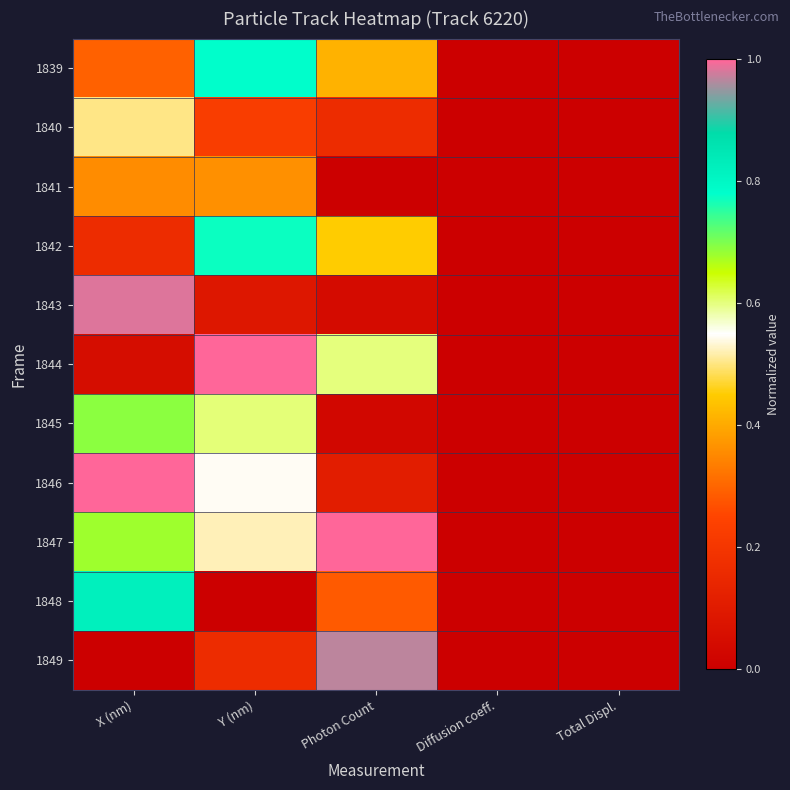

Which series has the largest total across all categories?

1847